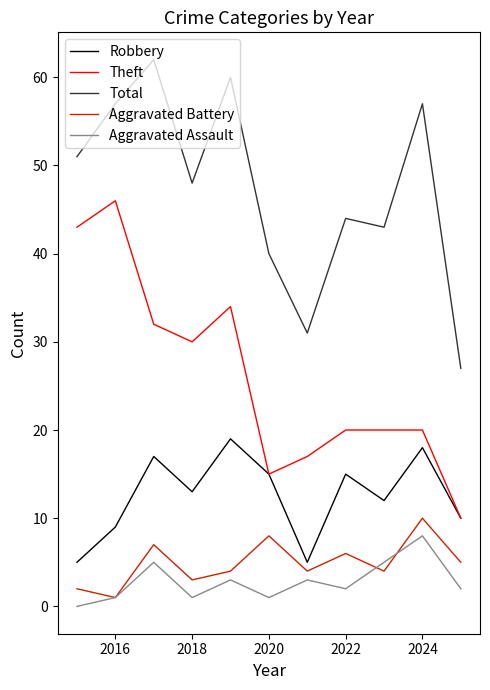

How many lines are shown in the chart?

5